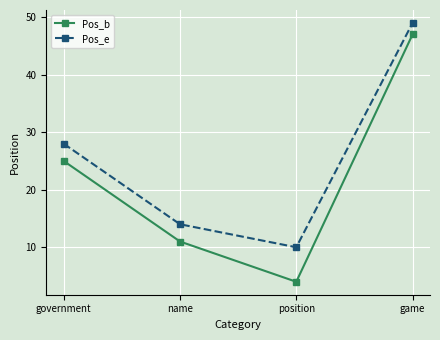

True or false: Pos_b and Pos_e intersect in this chart.

False